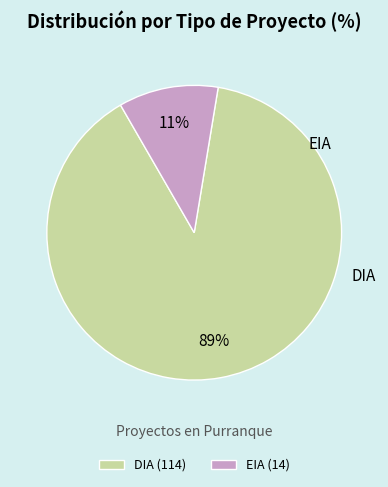

What percentage is the EIA slice, to the nearest percent?

11%